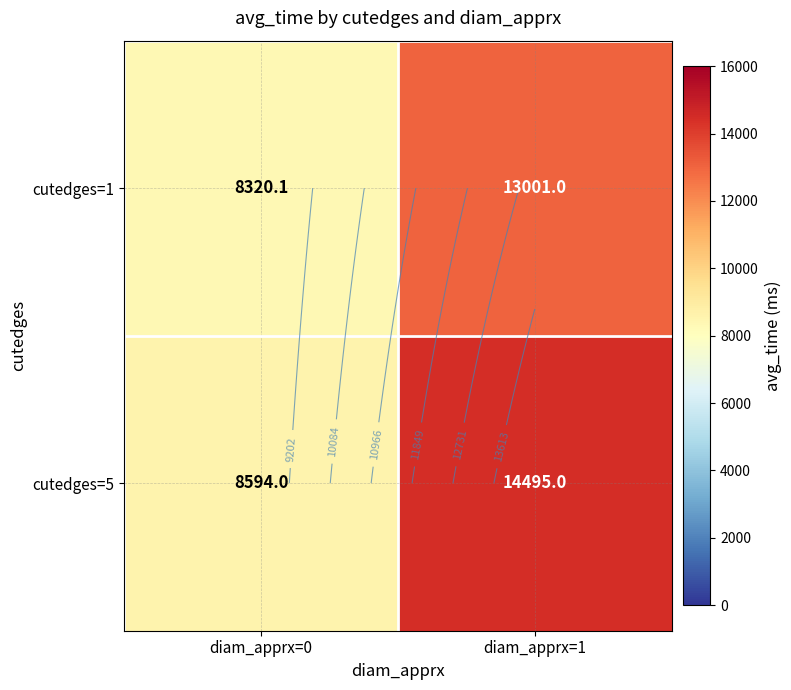

What is the difference between the maximum and minimum values in the cutedges=5 series?

5901.0